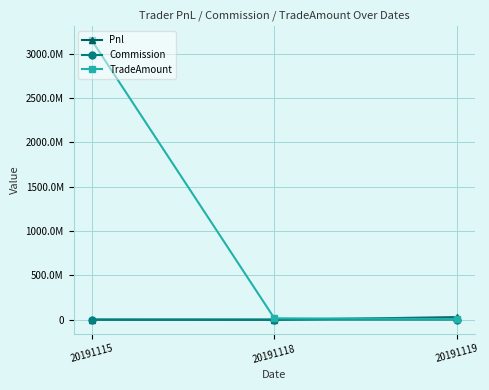

Is the value of Commission at 20191119 greater than the value of TradeAmount at 20191118?

No